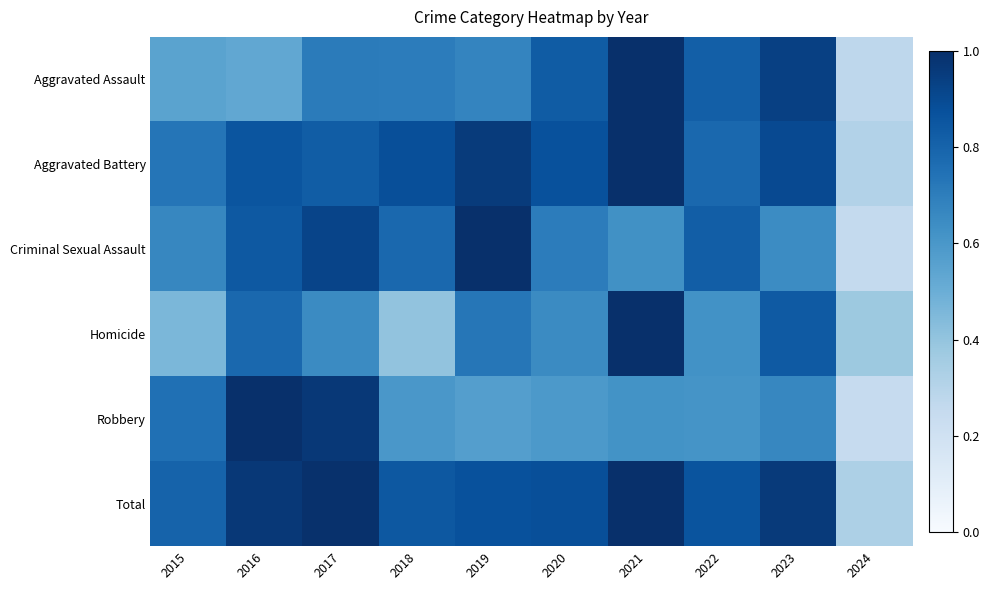

Which series has the largest total across all categories?

Total